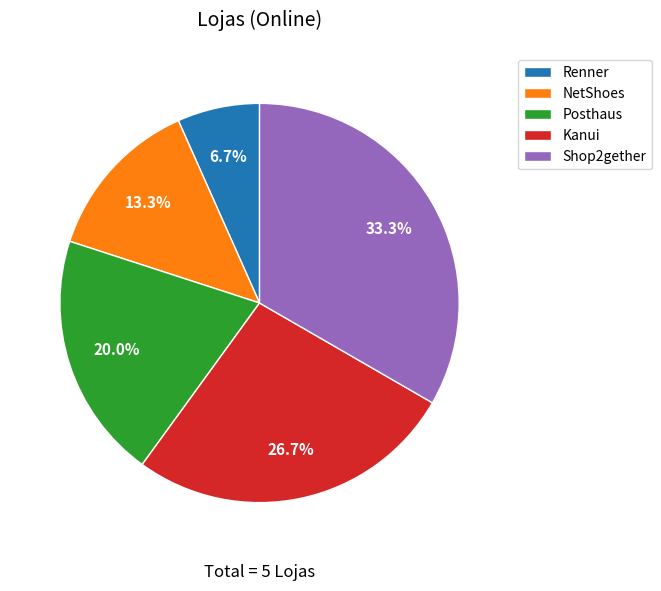

To the nearest percent, what portion does Renner represent?

7%